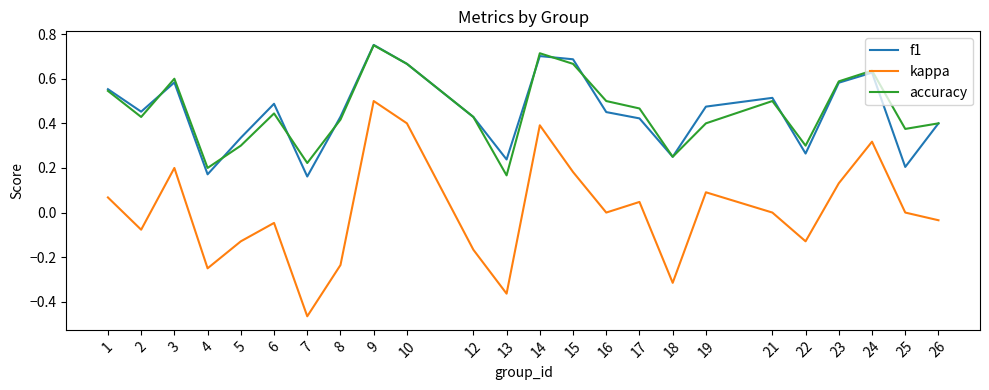

At which category is the sum across all series the highest?

9